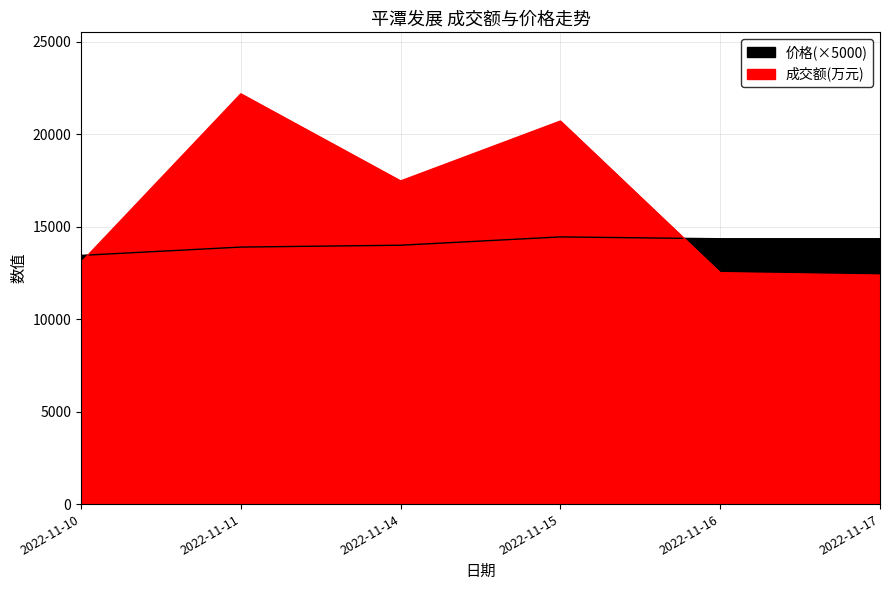

Which series has the widest spread of values?

成交额(万元)